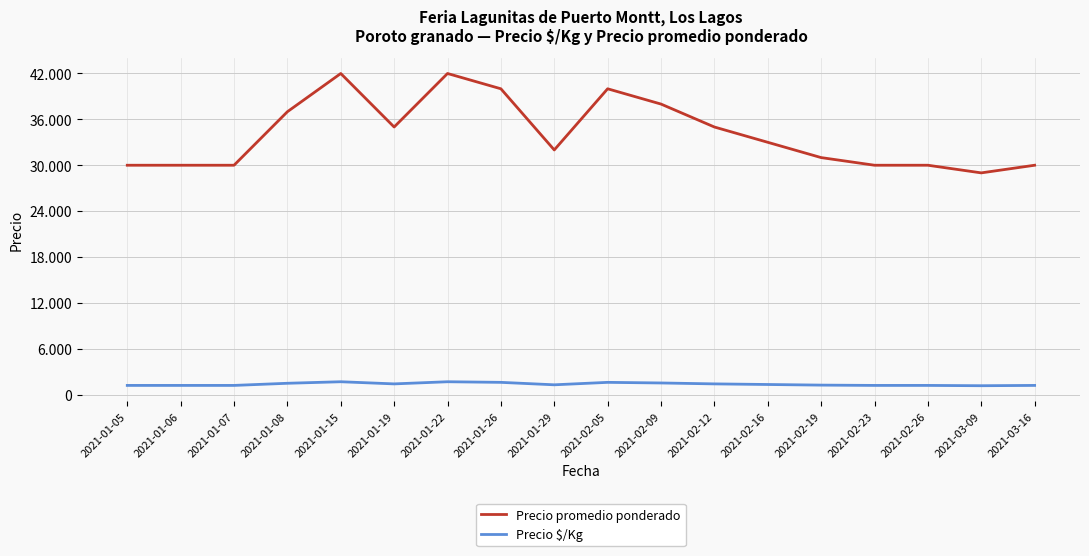

Does the chart have visible grid lines?

Yes